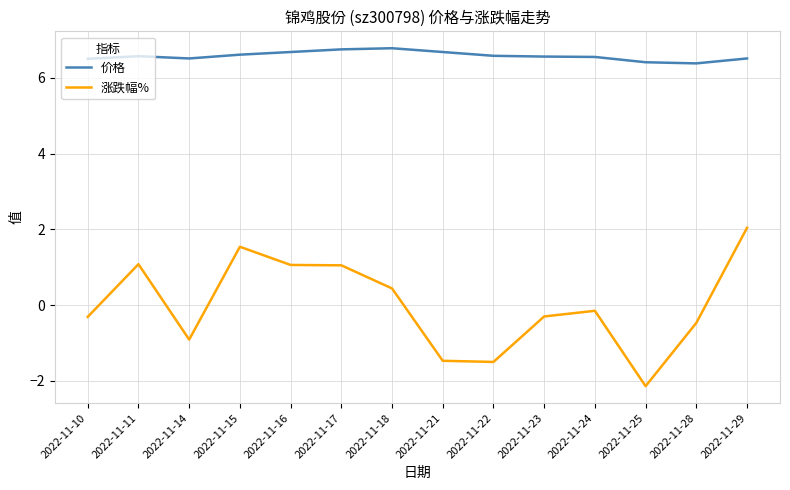

True or false: 价格 has more than 0 points higher than both neighbors.

True